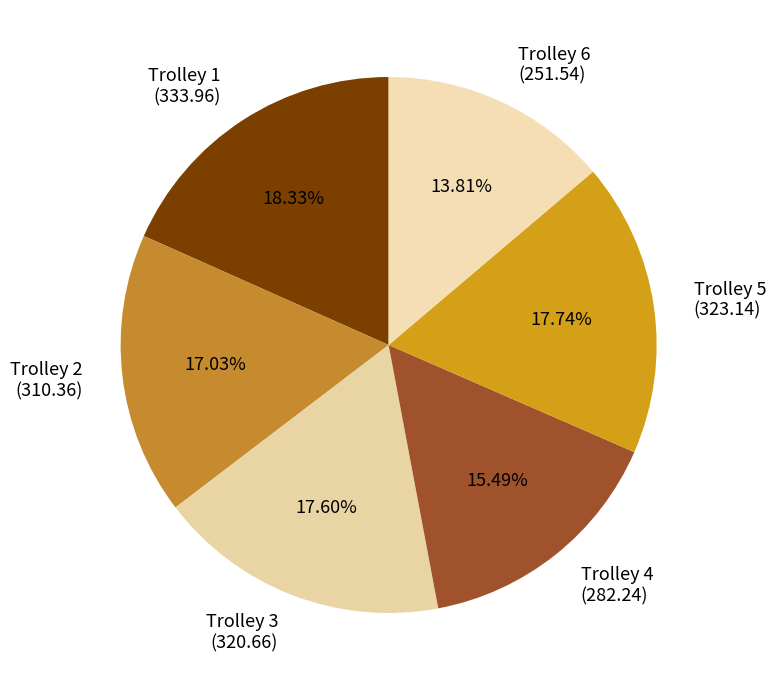

What is the total percentage of Trolley 1 and Trolley 3?

35.9%